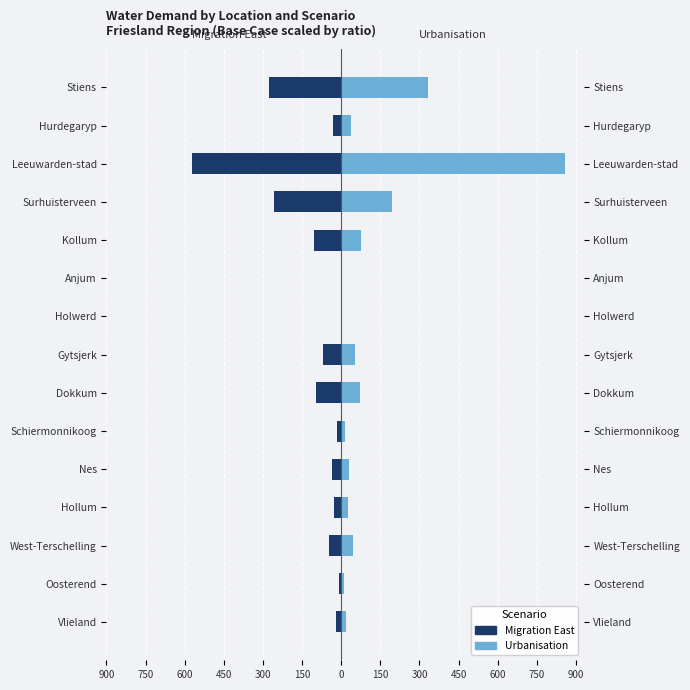

Which series has the largest range (max minus min)?

Urbanisation (Census 2010)